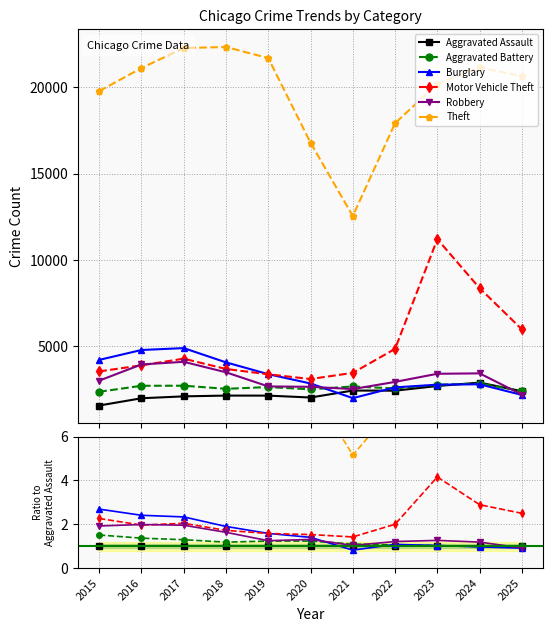

Which series has the largest total across all categories?

Theft